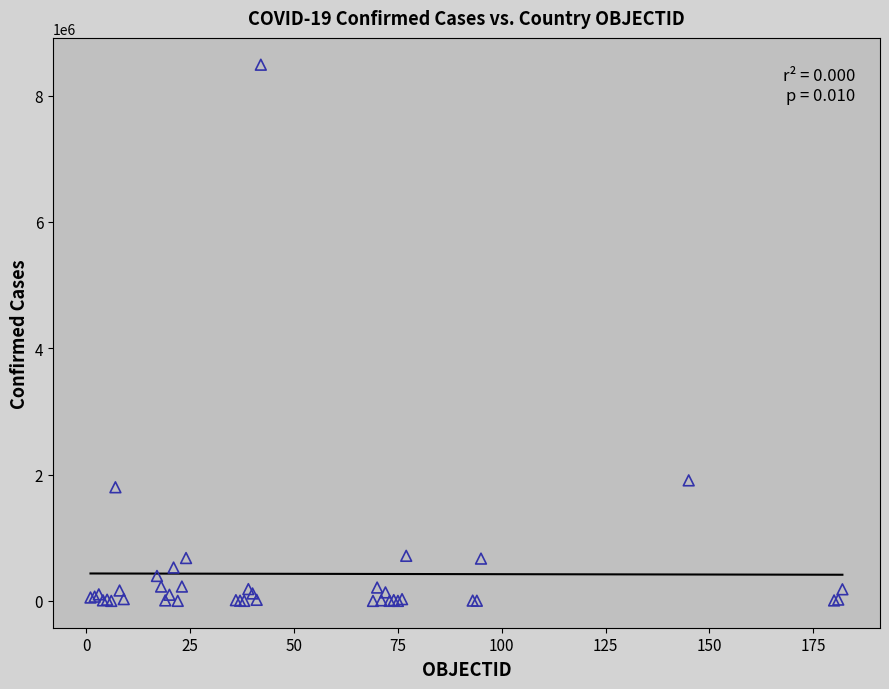

What Y value in the scatter plot is closest to 4244136?

1908413